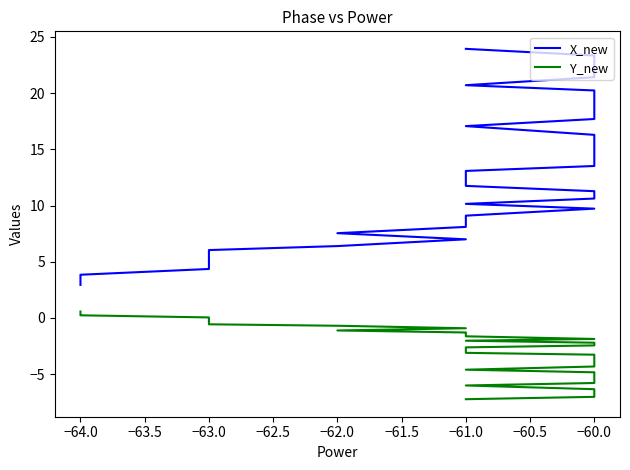

Read the Y_new value at −60.0.

-5.5